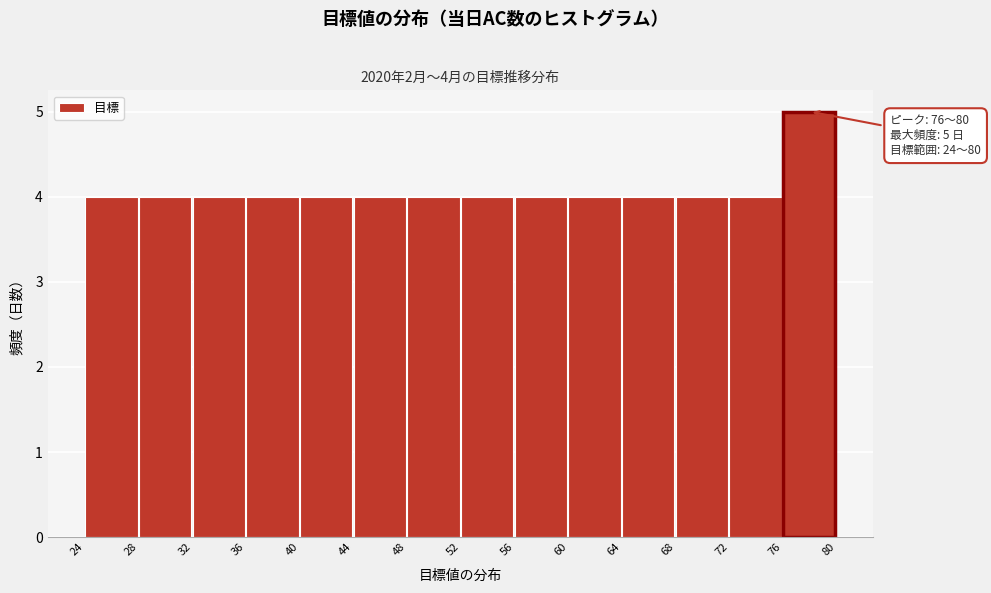

Which range on the x-axis has the tallest bar?

76 to 80